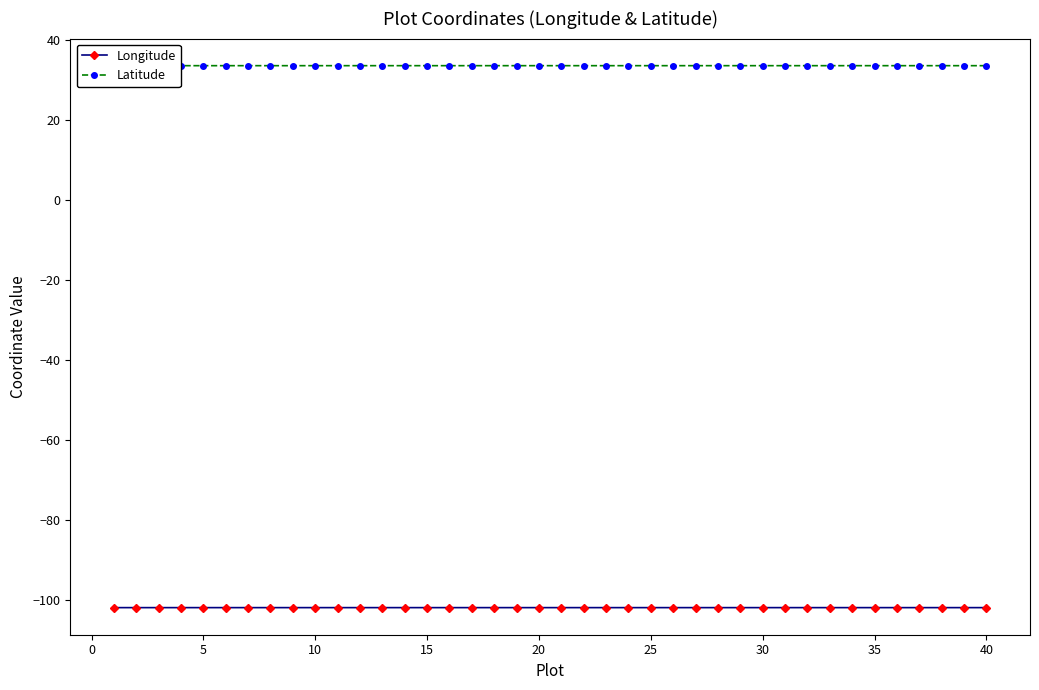

What is the value of the Longitude point at the 40th from the left?

-101.9